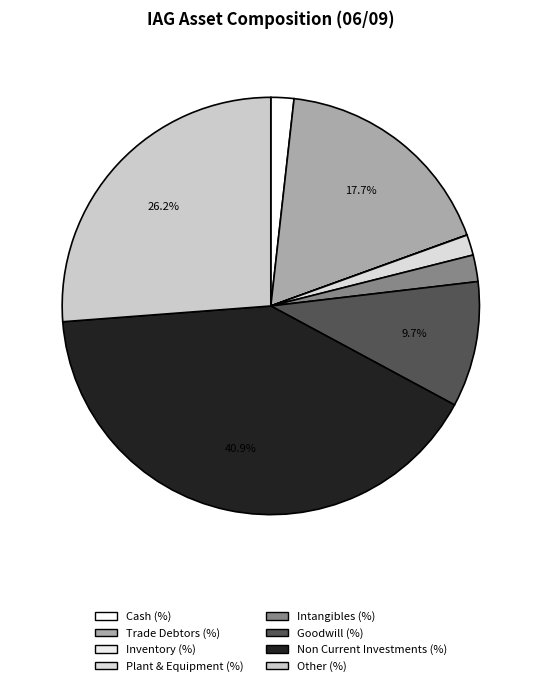

To the nearest percent, what is the difference between the Trade Debtors (%) and Non Current Investments (%) slice percentages?

23%